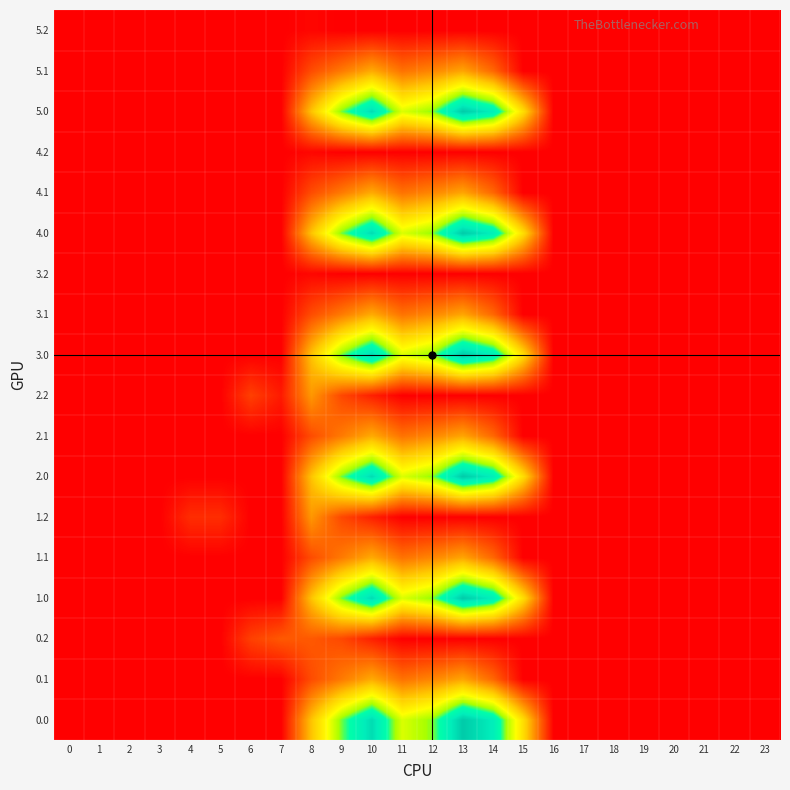

Rank the series at 19 from highest to lowest value.

0.0, 0.1, 0.2, 1.0, 1.1, 1.2, 2.0, 2.1, 2.2, 3.0, 3.1, 3.2, 4.0, 4.1, 4.2, 5.0, 5.1, 5.2